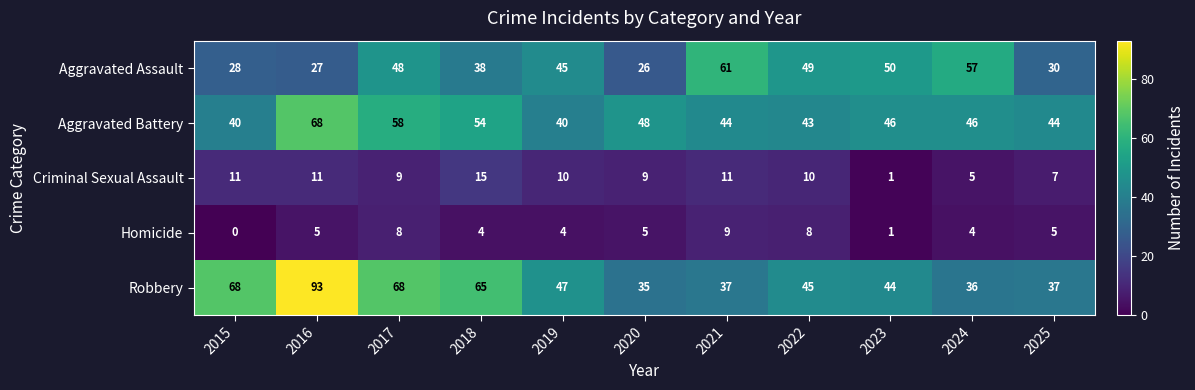

Where does the Criminal Sexual Assault series first go above 10?

2015